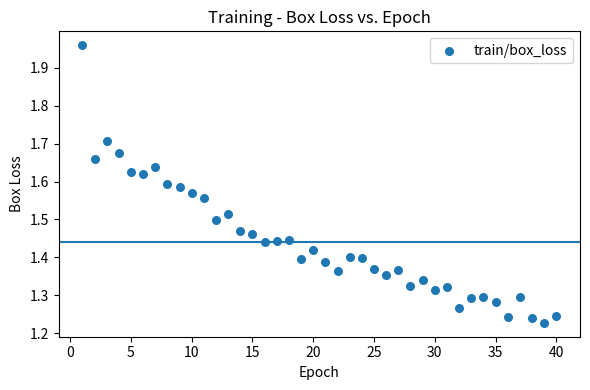

What is the range of Y values (max minus min)?

0.7